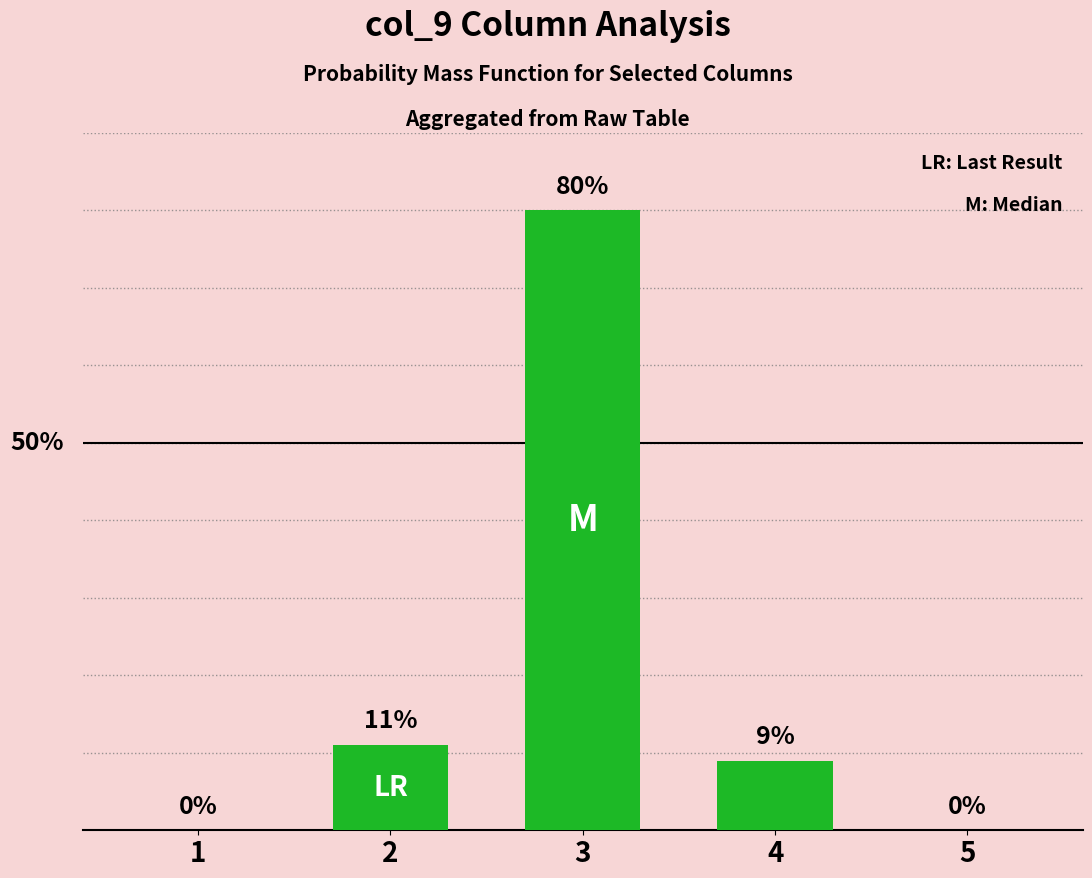

Is it true that the value at 5 is 0?

True